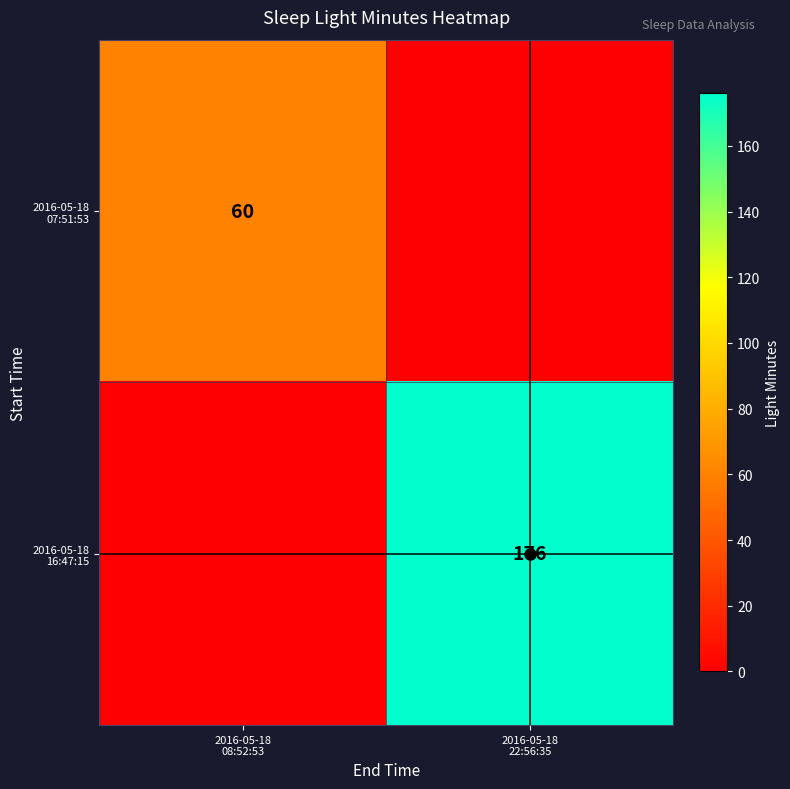

What is the sum of all 2016-05-18 07:51:53 values?

60